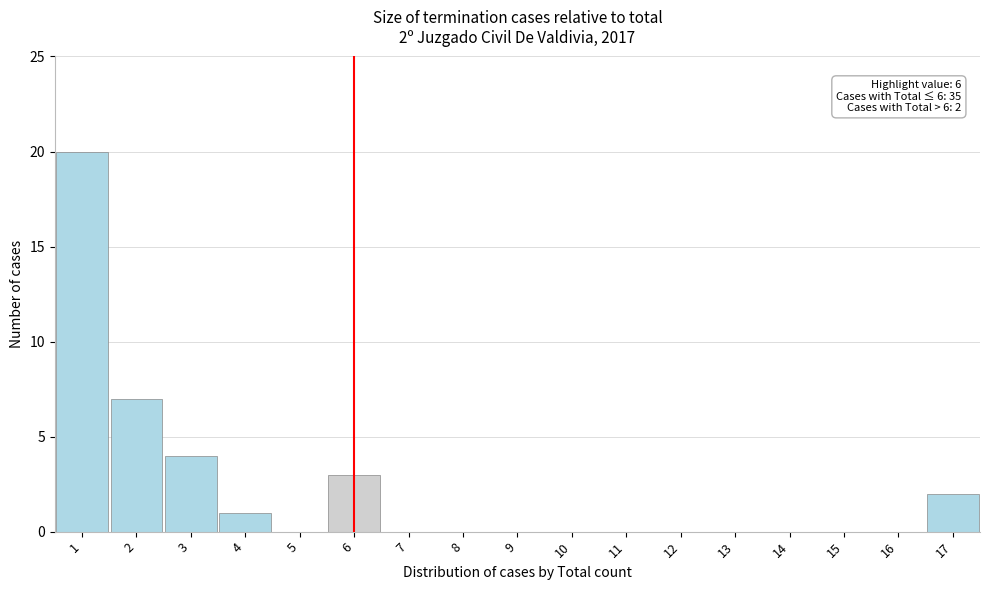

Over which range of the x-axis is the bar tallest?

0.5 to 1.5